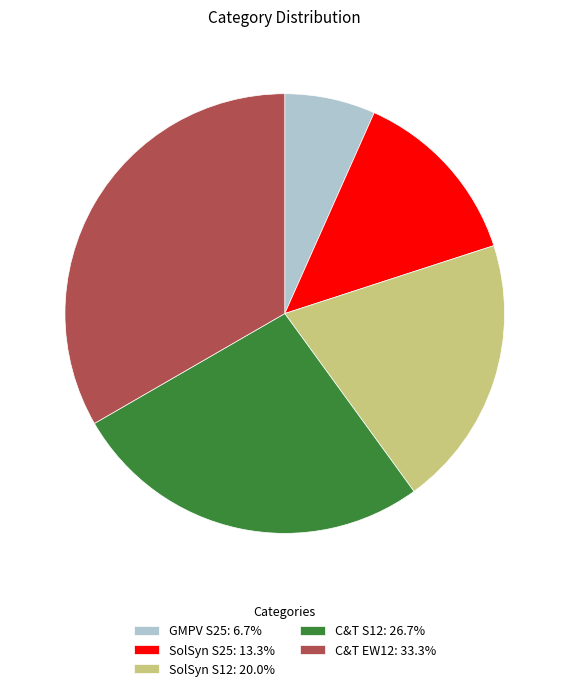

Which category has the biggest portion of the pie?

C&T EW12